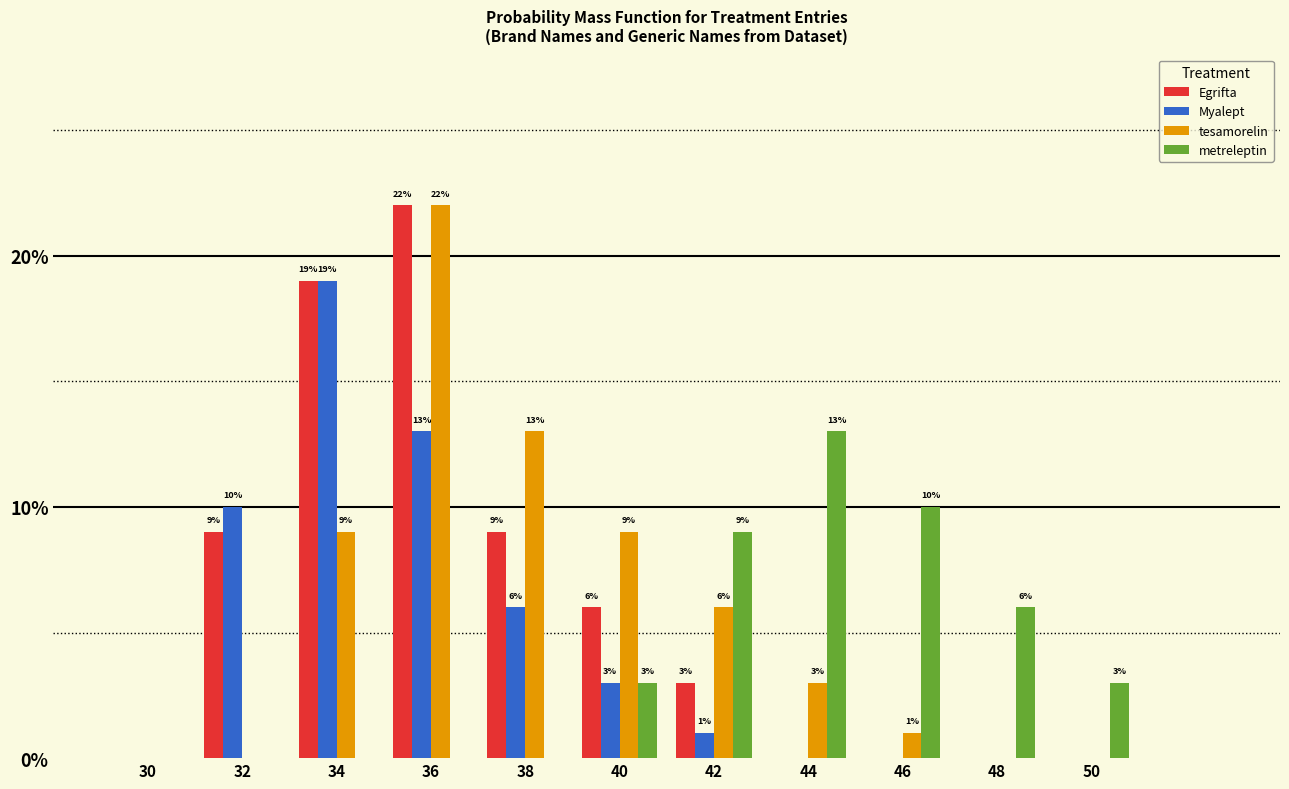

At which label does Myalept first exceed 1?

32